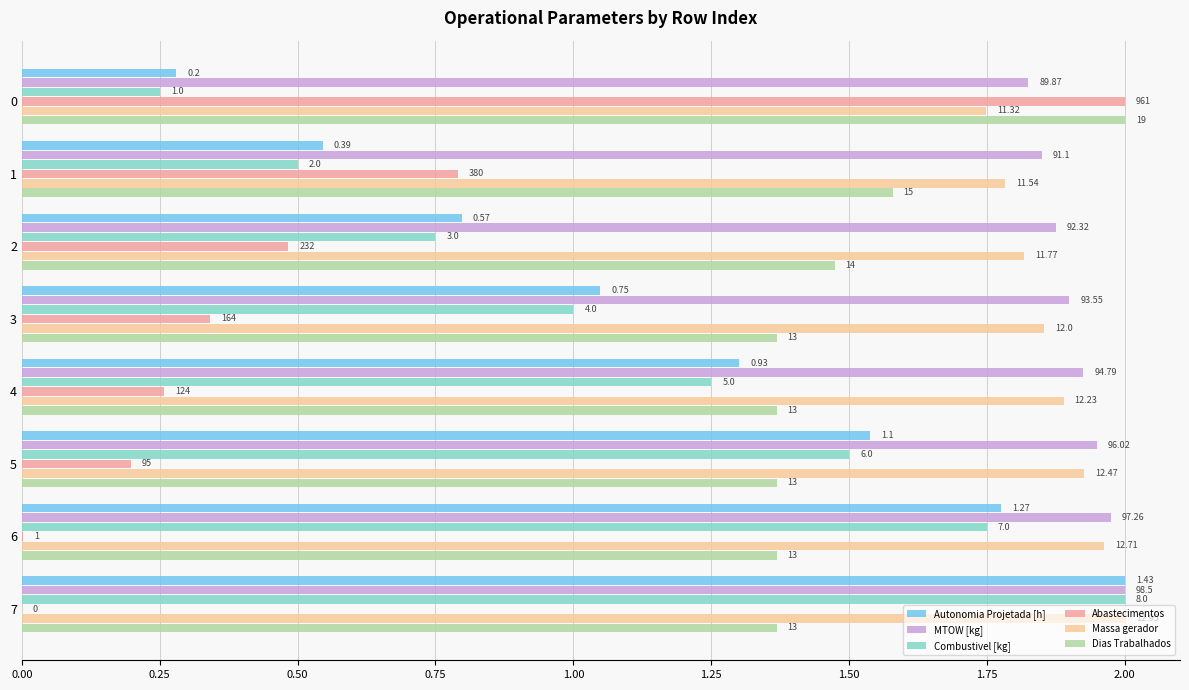

What are all the series names shown in the legend?

Autonomia Projetada [h], MTOW [kg], Combustivel [kg], Abastecimentos, Massa gerador, Dias Trabalhados